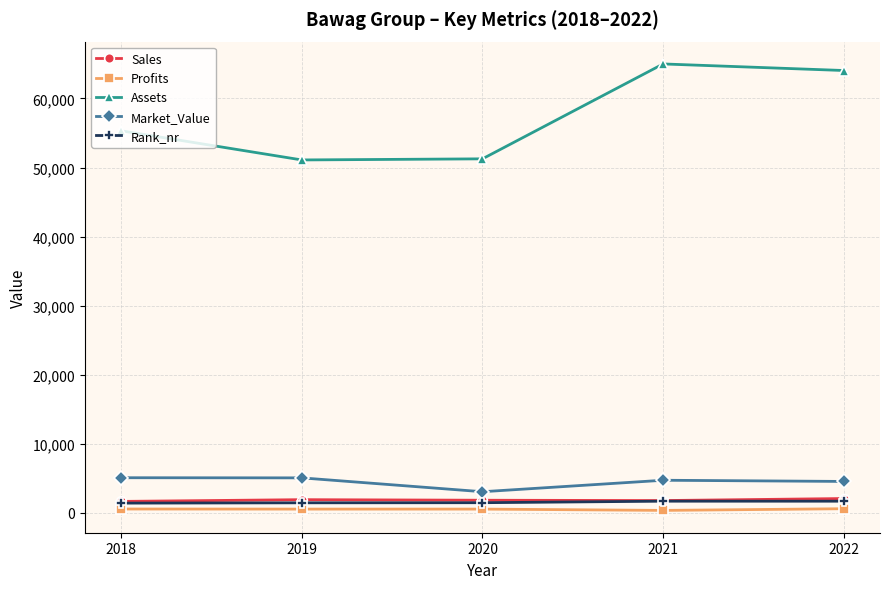

At how many categories does at least one series exceed 2994?

5